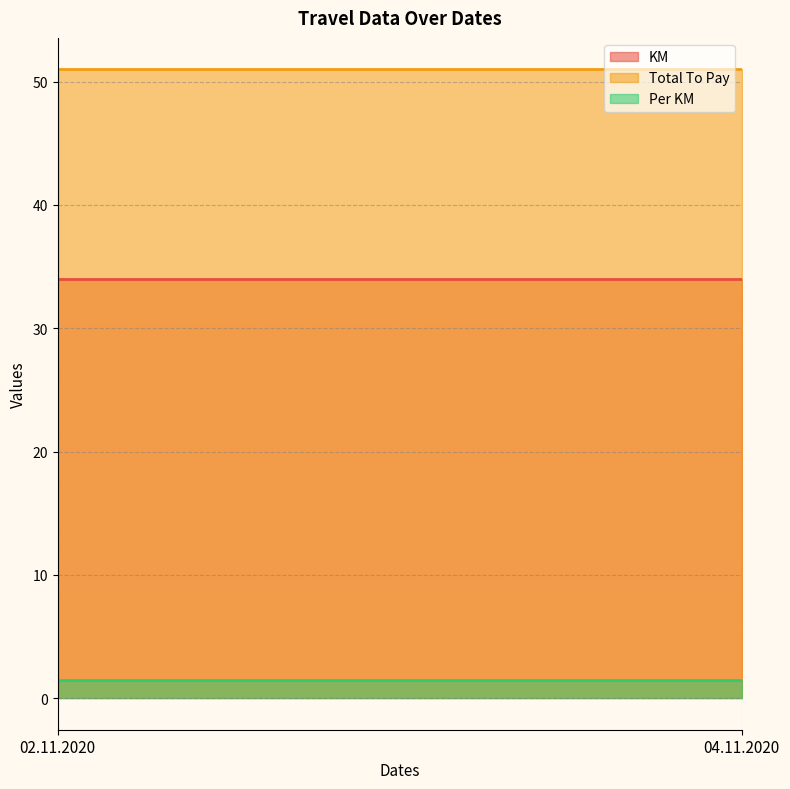

How many lines are shown in the chart?

3